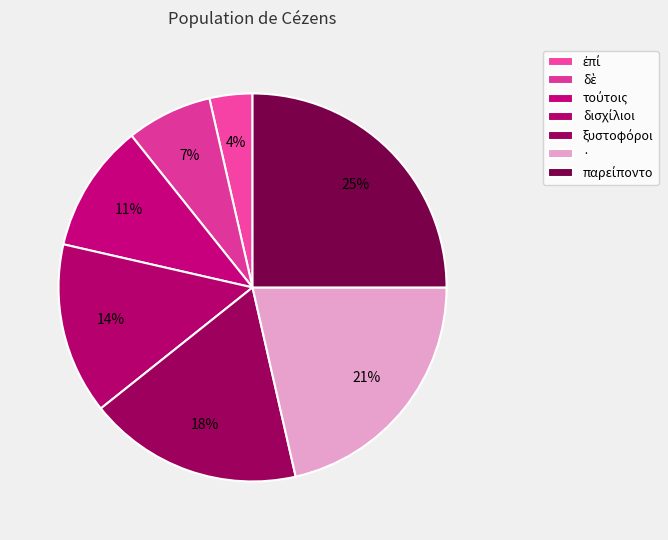

Which has a higher value, · or δισχίλιοι?

·